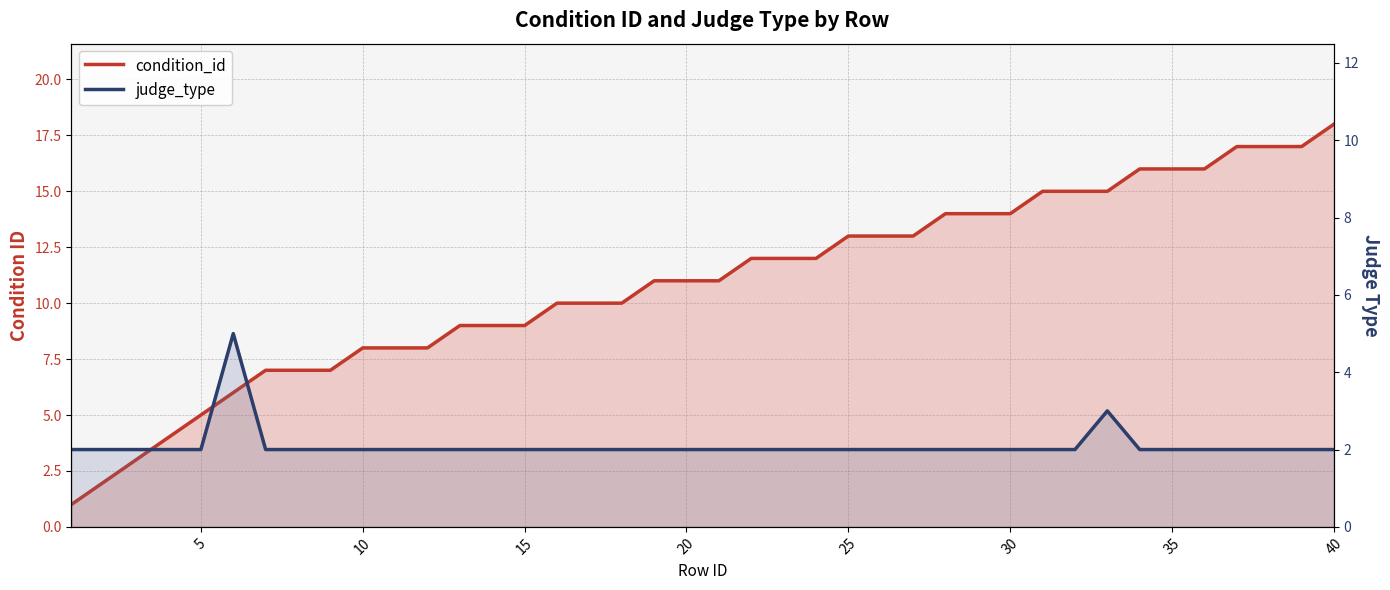

The value of judge_type at 15 is 3. True or false?

False